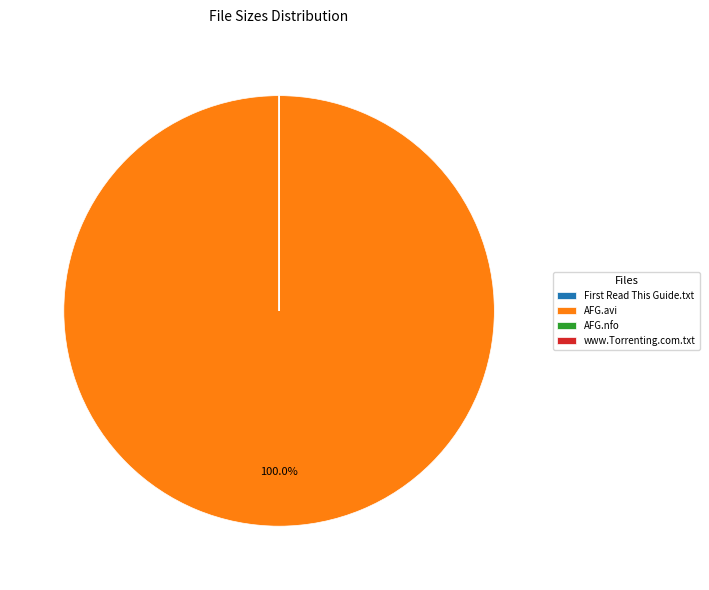

Which slice is the largest?

AFG.avi